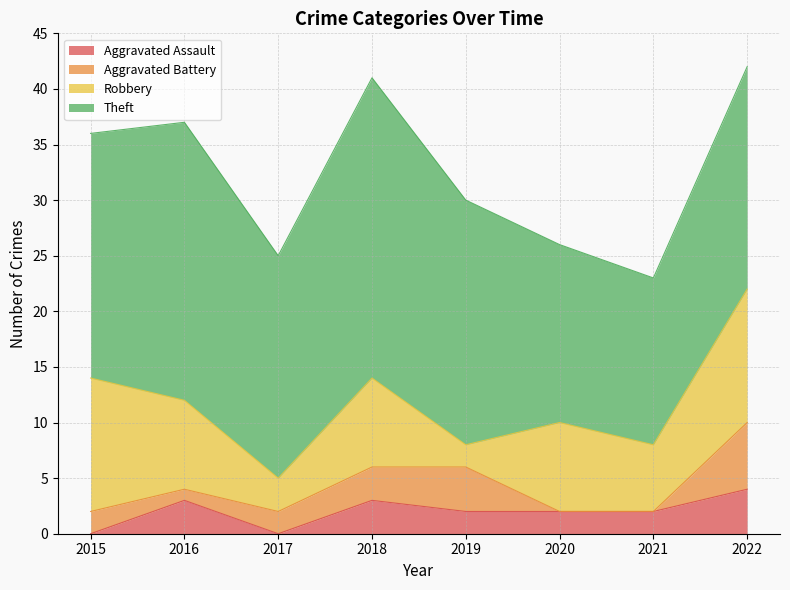

How many interior local valleys does the Aggravated Battery series have?

1